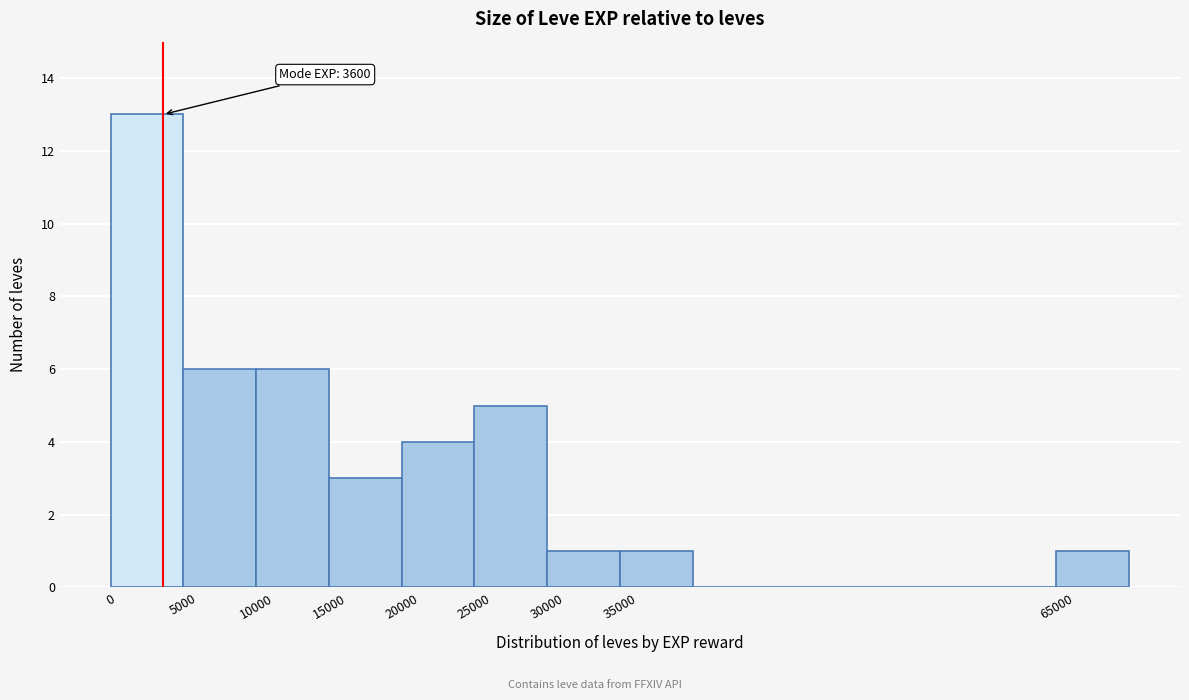

Over which range of the x-axis is the bar tallest?

0 to 5000